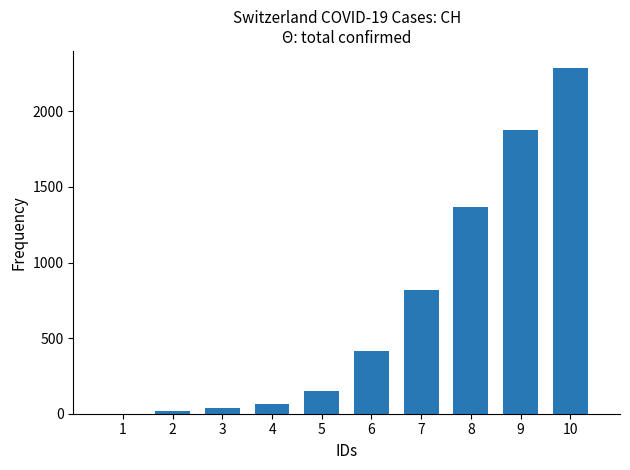

What is the sum of all values?

7026